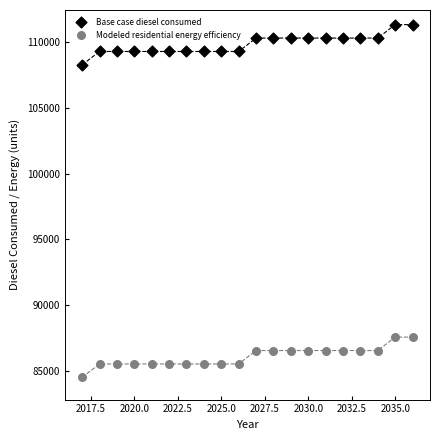

Which series reaches the maximum Y coordinate?

Base case diesel consumed